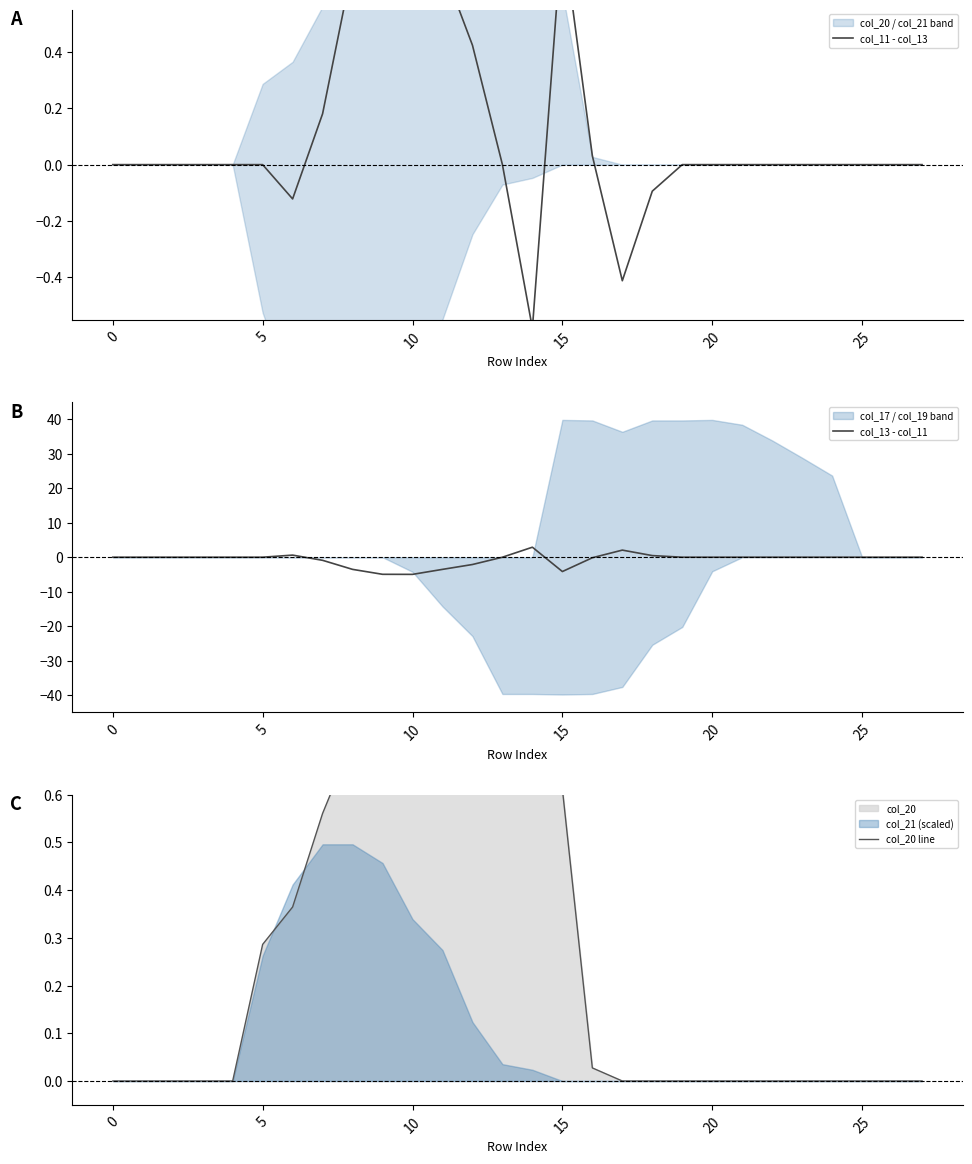

What is the label of the 17th point from the right?

11